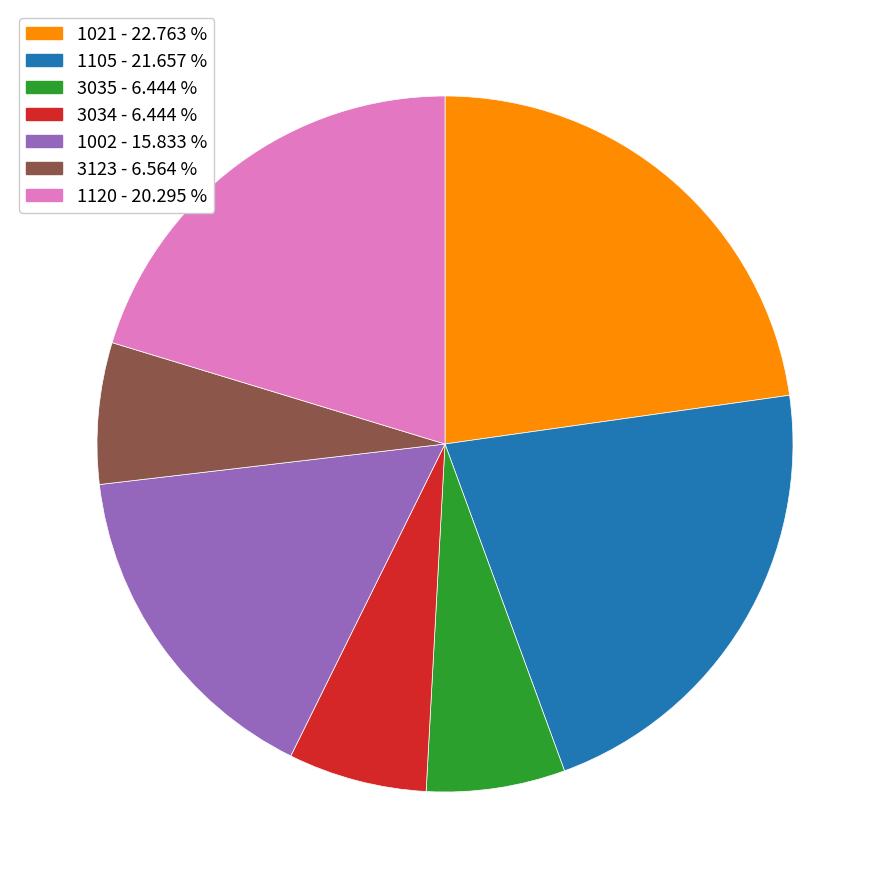

Is the sum of 3123 and 3034 greater than half?

No